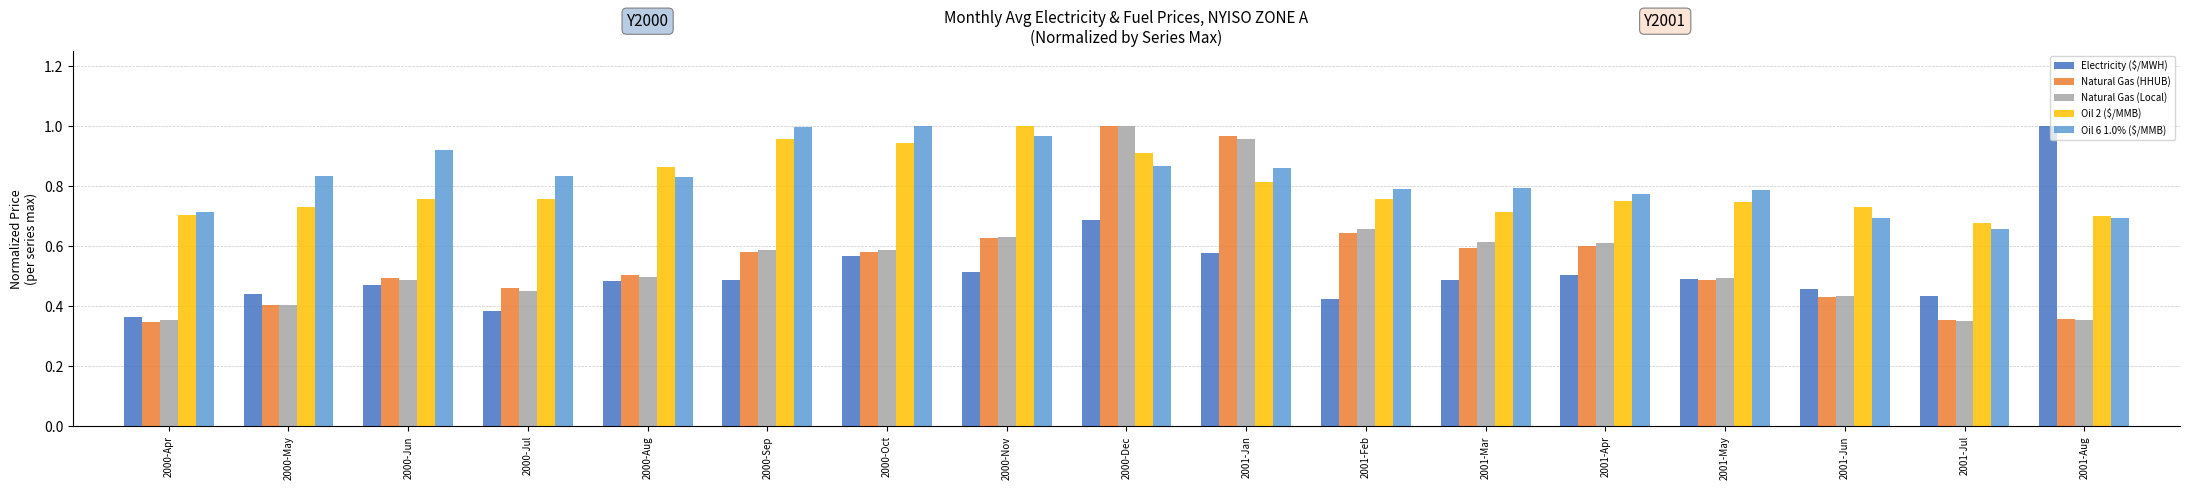

Which series changed the most between 2000-Oct and 2000-Dec?

Natural Gas (HHUB)